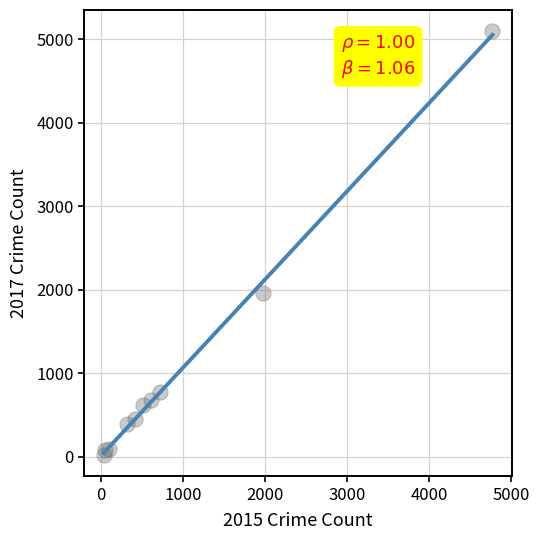

What Y value in the scatter plot is closest to 2559?

1968